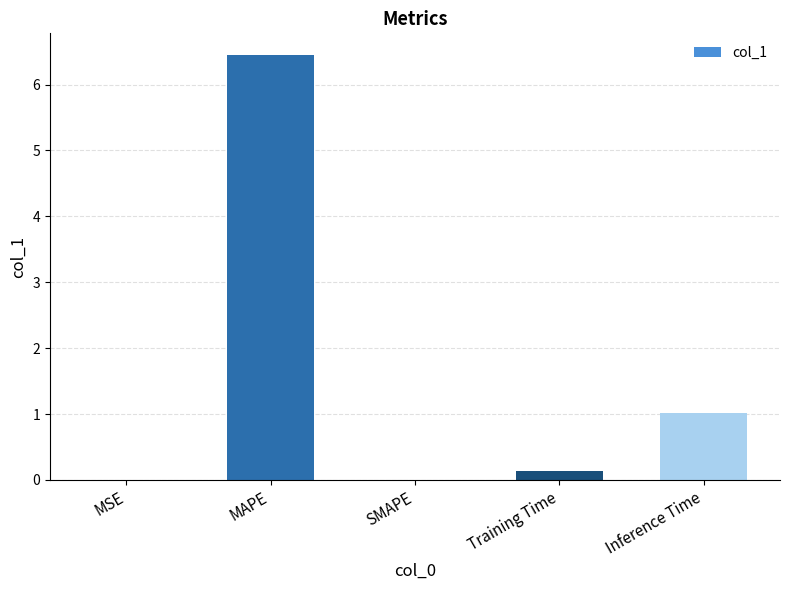

Which category has the highest value across all series?

MAPE